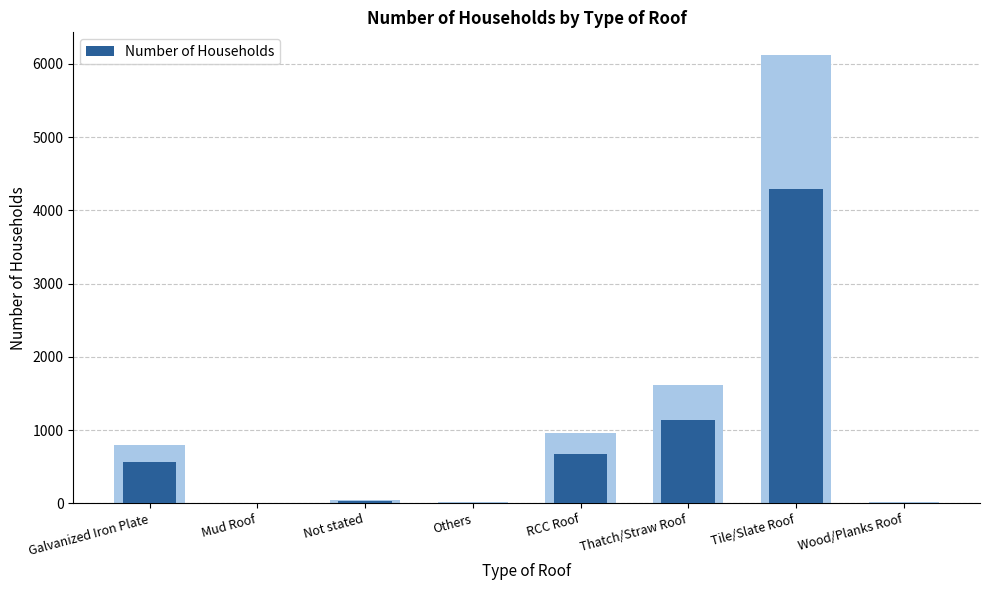

How many bars are there in total?

8